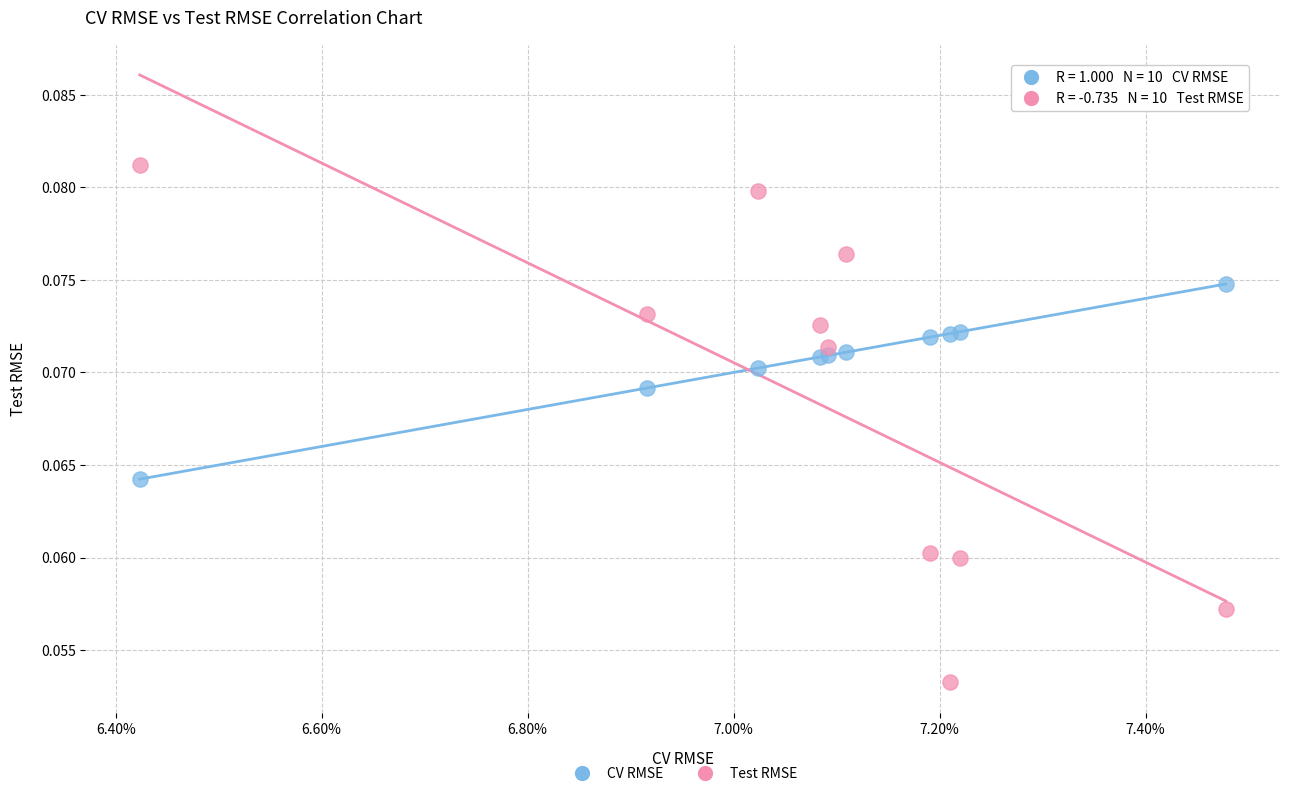

Which series has the widest spread of Y values?

Test RMSE